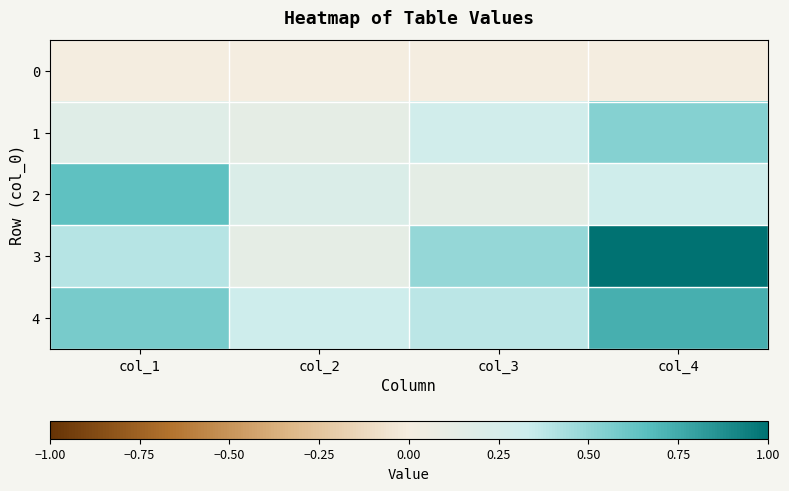

What is the total value across all series at col_1?

1.8